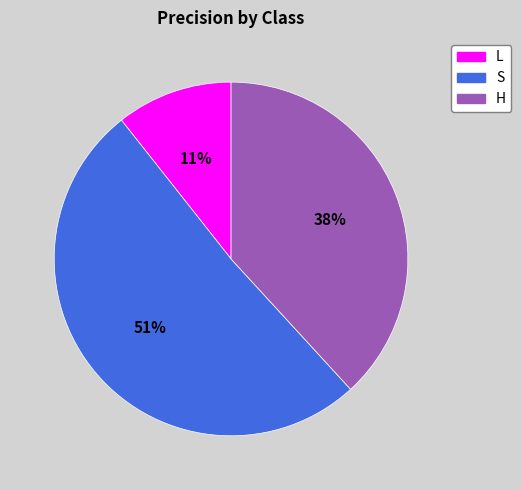

Which slice is the smallest?

L